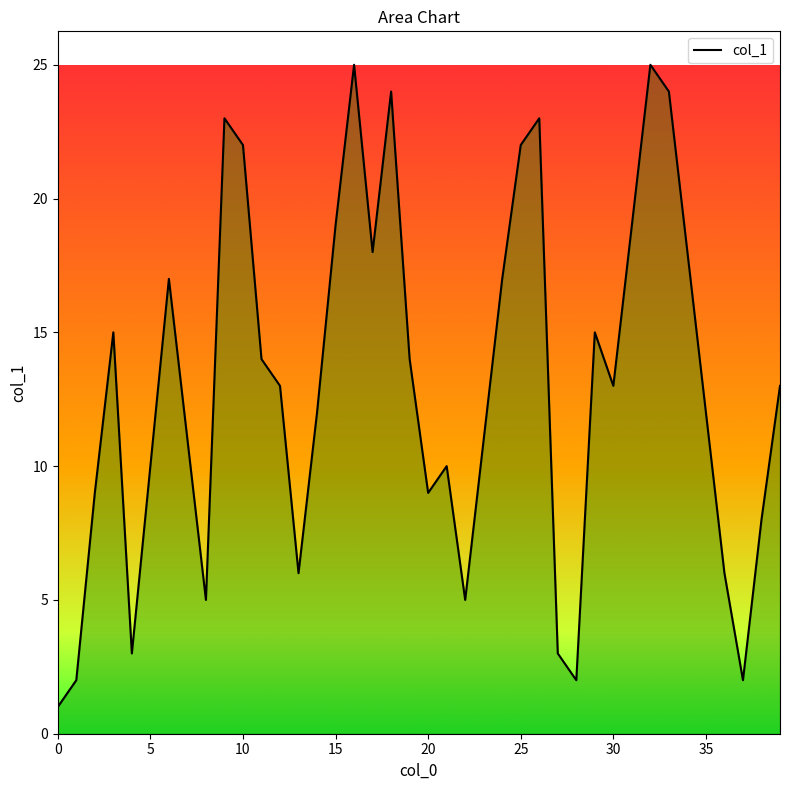

How many categories are shown in the chart?

40